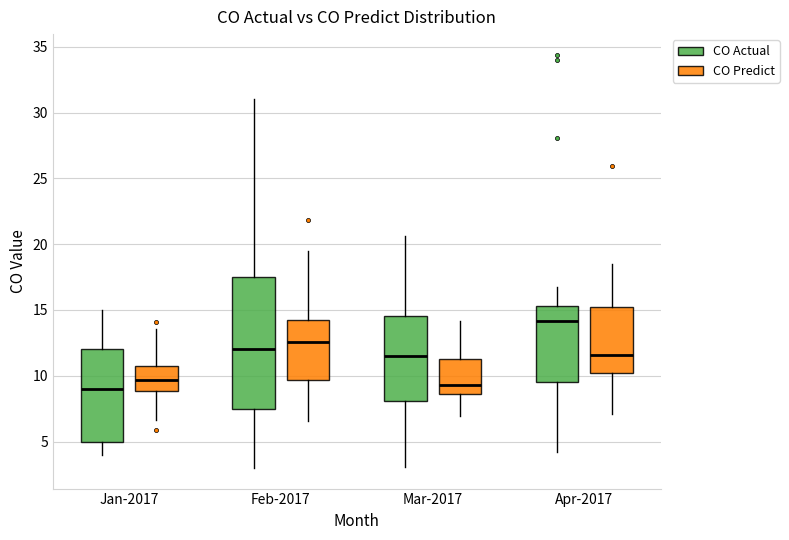

Reading left to right, transcribe this box plot: for each box, give where its median line is, the range the box spans, and where its two whiskers end, as read against the y-axis. The values are not printed on the chart, so give them approximately, as read against the axis.

Jan-2017 (CO Actual): median 9.0, box 5.0 to 12.0, whiskers 4.0 to 15.0
Jan-2017 (CO Predict): median 9.5, box 9.0 to 10.5, whiskers 6.5 to 13.5
Feb-2017 (CO Actual): median 12.0, box 7.5 to 17.5, whiskers 3.0 to 31.0
Feb-2017 (CO Predict): median 12.5, box 9.5 to 14.5, whiskers 6.5 to 19.5
Mar-2017 (CO Actual): median 11.5, box 8.0 to 14.5, whiskers 3.0 to 20.5
Mar-2017 (CO Predict): median 9.5, box 8.5 to 11.5, whiskers 7.0 to 14.0
Apr-2017 (CO Actual): median 14.0, box 9.5 to 15.5, whiskers 4.0 to 17.0
Apr-2017 (CO Predict): median 11.5, box 10.0 to 15.0, whiskers 7.0 to 18.5